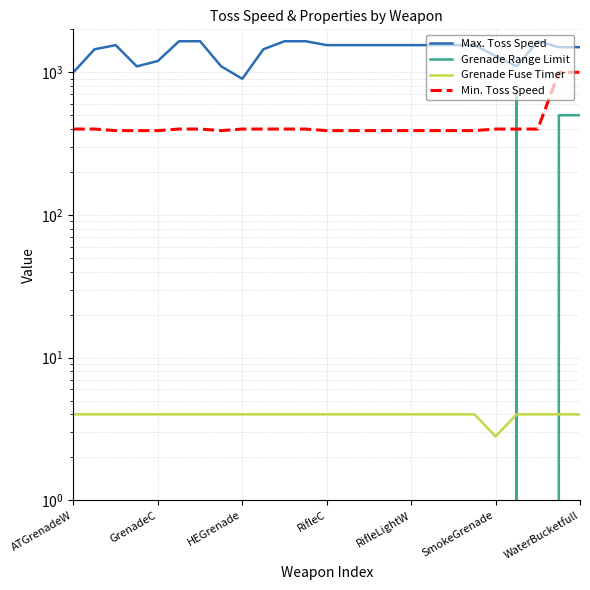

What is the highest value of the Grenade Range Limit series?

720.0